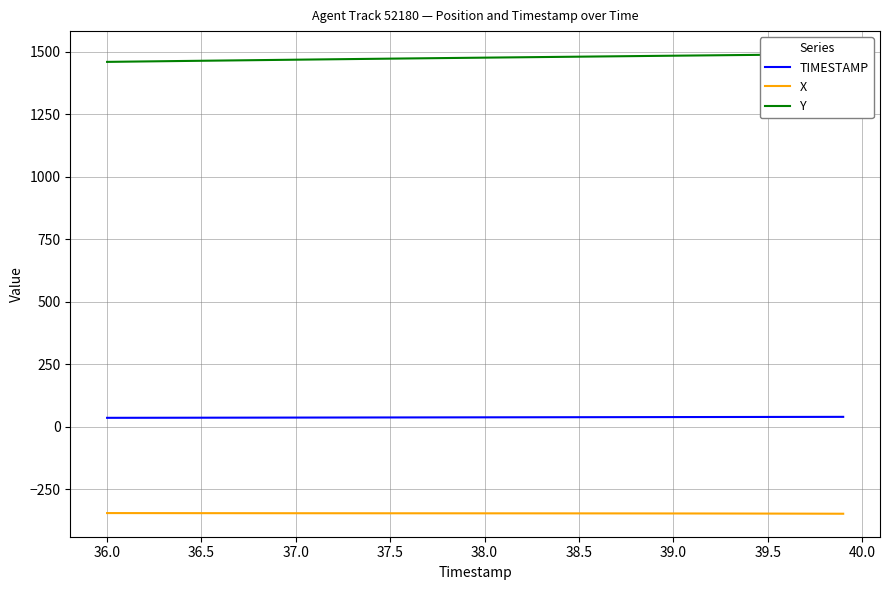

True or false: TIMESTAMP and X cross at least once.

False